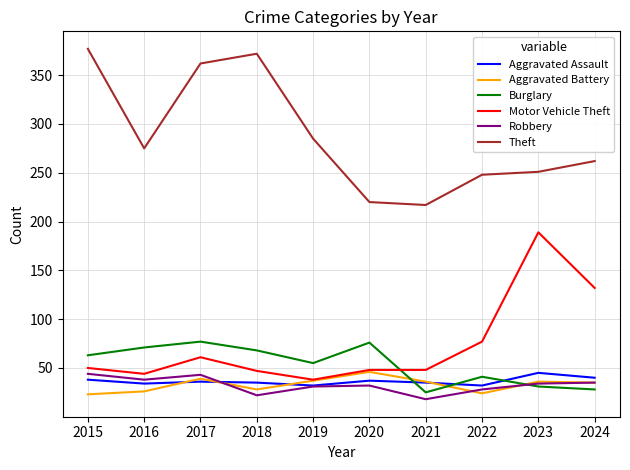

Is it true that Robbery equals 10 at 2018?

False